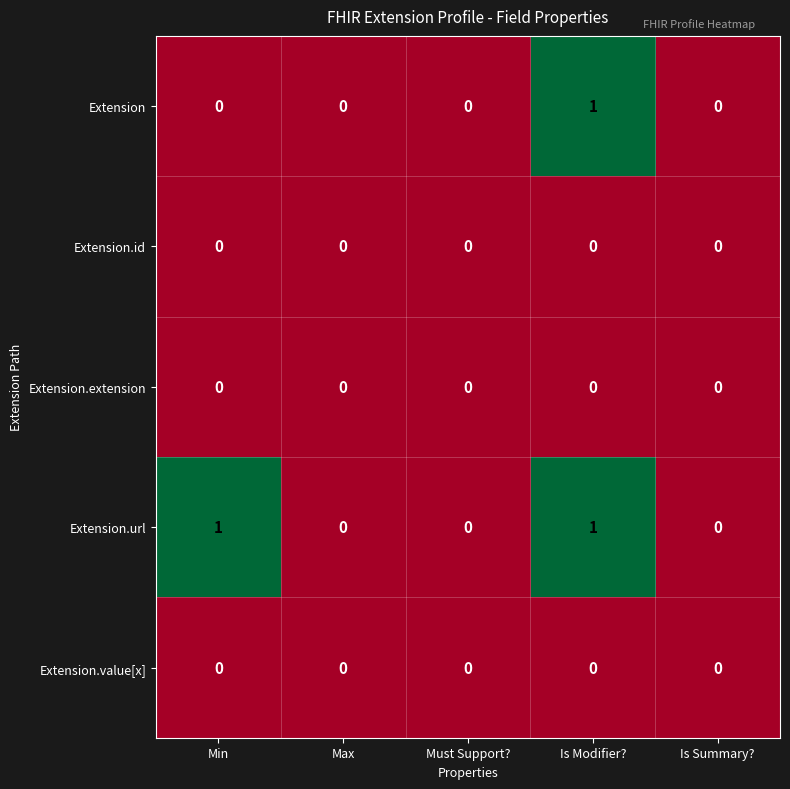

Is it true that Extension.extension equals 0 at Max?

True